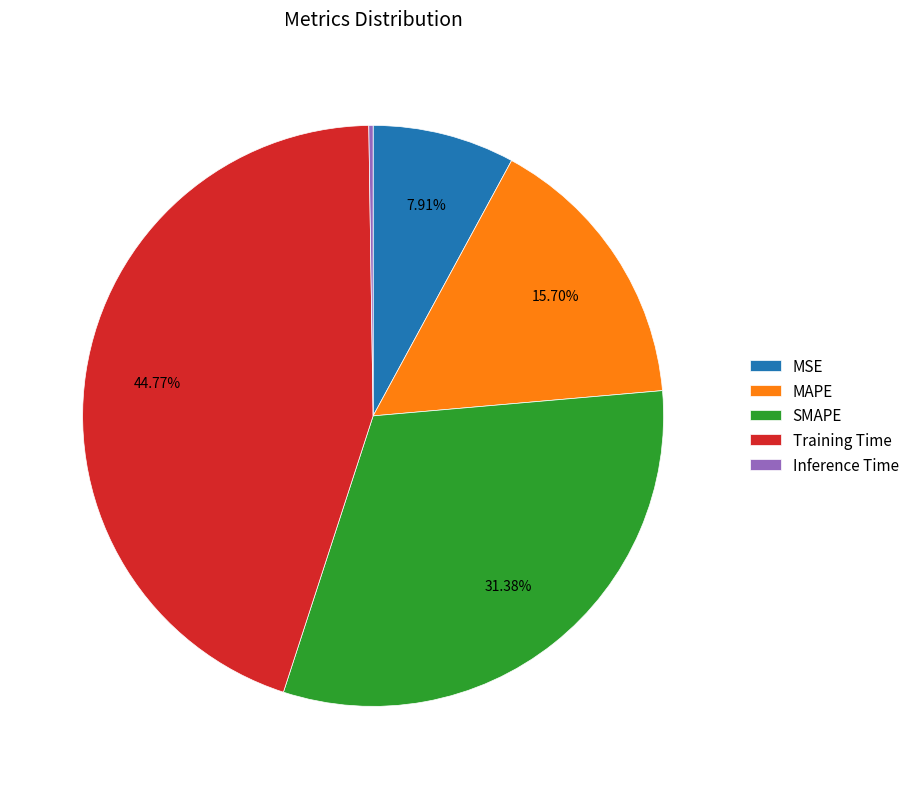

Which has a higher value, SMAPE or MSE?

SMAPE